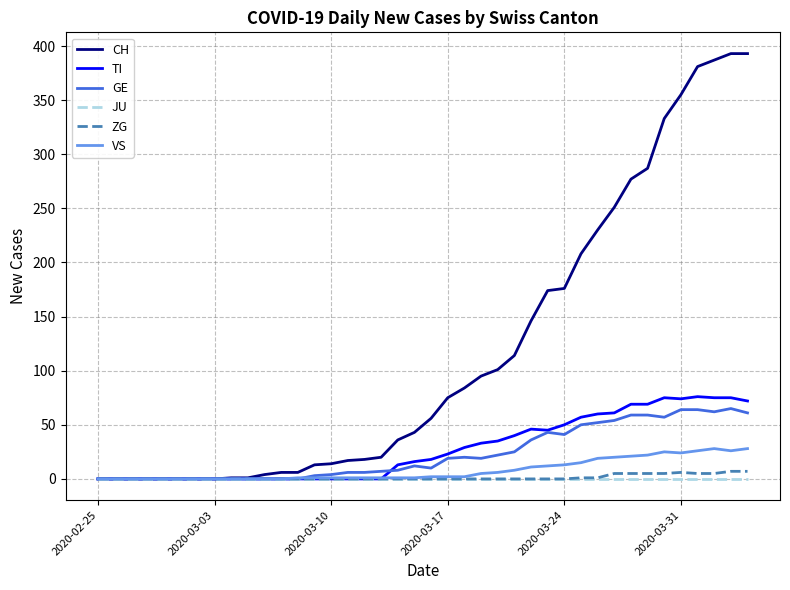

What is the highest value of the GE series?

65